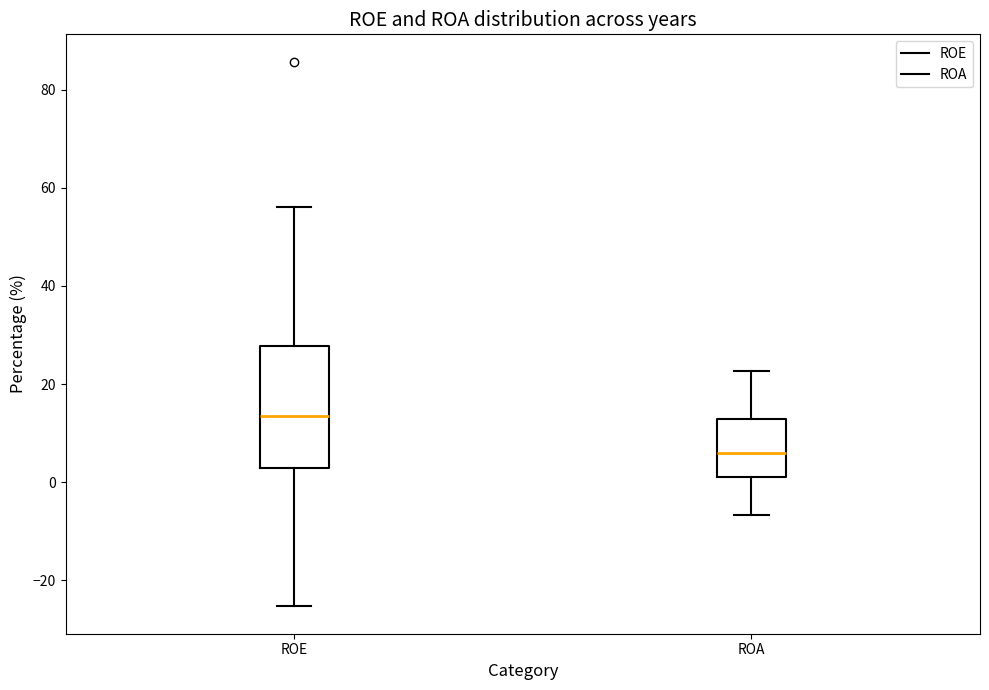

Reading left to right, transcribe this box plot: for each box, give where its median line is, the range the box spans, and where its two whiskers end, as read against the y-axis. The values are not printed on the chart, so give them approximately, as read against the axis.

ROE: median 14, box 2 to 28, whiskers -26 to 56
ROA: median 6, box 2 to 12, whiskers -6 to 22